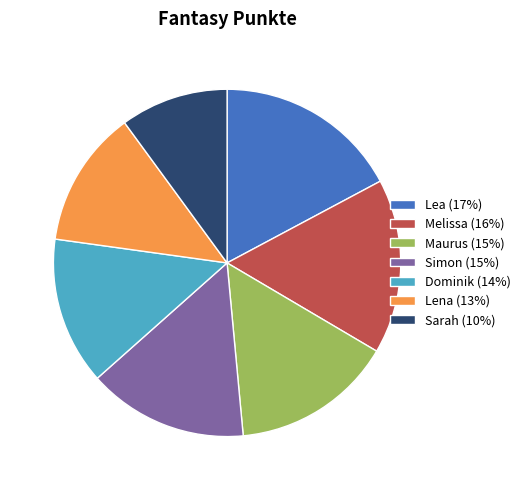

What is the largest slice in the pie chart?

Lea